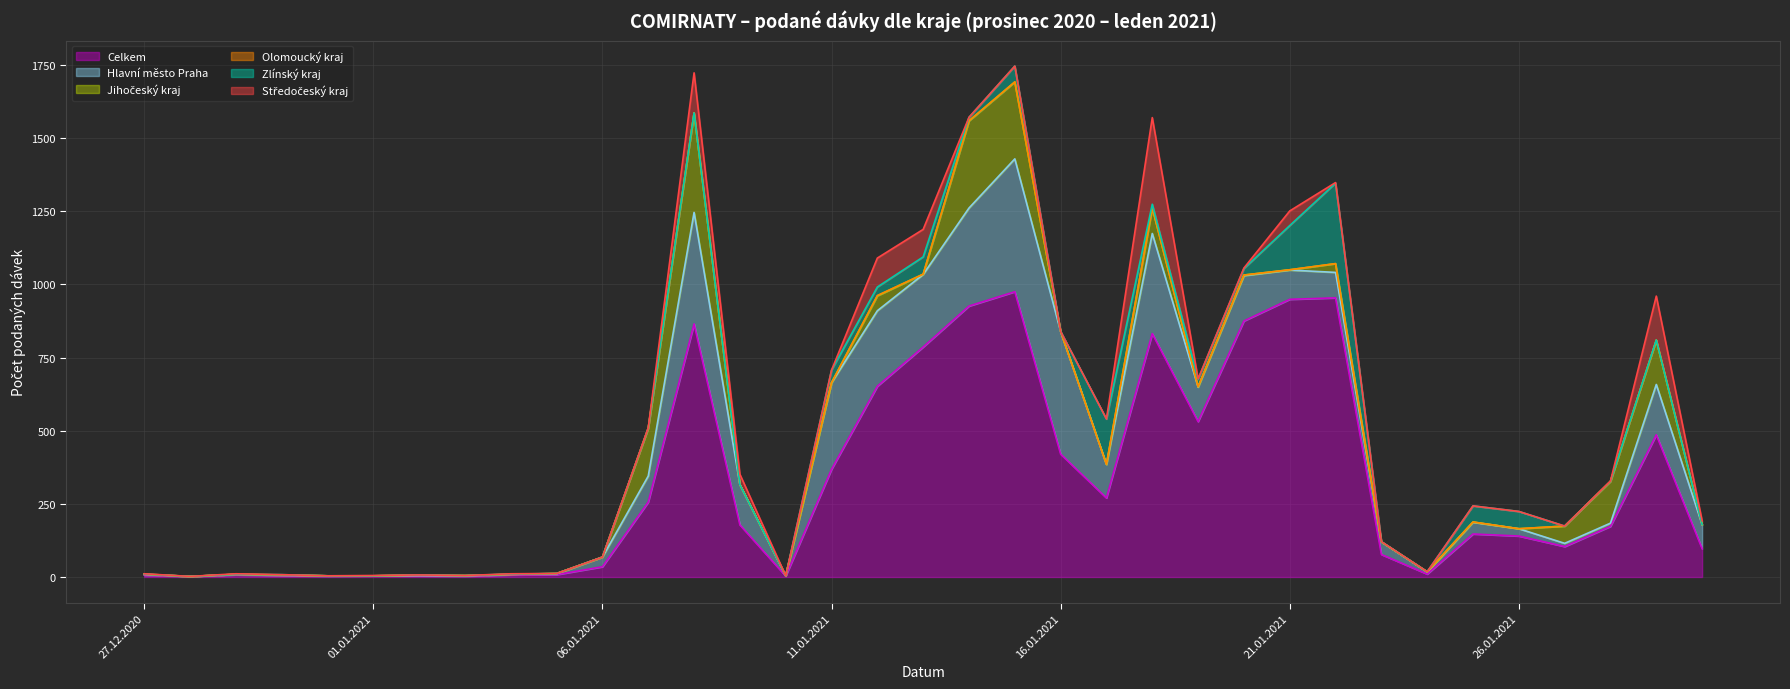

Rank the categories by Celkem value from highest to lowest.

15.01.2021, 22.01.2021, 21.01.2021, 14.01.2021, 20.01.2021, 08.01.2021, 18.01.2021, 13.01.2021, 12.01.2021, 19.01.2021, 29.01.2021, 16.01.2021, 11.01.2021, 17.01.2021, 07.01.2021, 09.01.2021, 28.01.2021, 25.01.2021, 26.01.2021, 27.01.2021, 30.01.2021, 23.01.2021, 06.01.2021, 24.01.2021, 05.01.2021, 29.12.2020, 04.01.2021, 27.12.2020, 30.12.2020, 01.01.2021, 02.01.2021, 31.12.2020, 03.01.2021, 10.01.2021, 28.12.2020